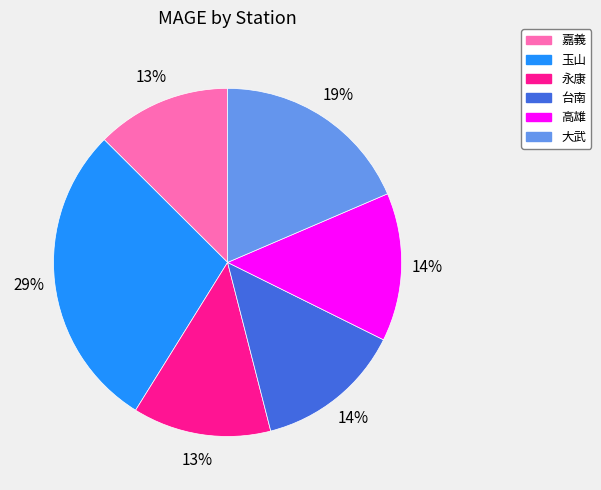

What percentage is the 台南 slice, to the nearest percent?

14%